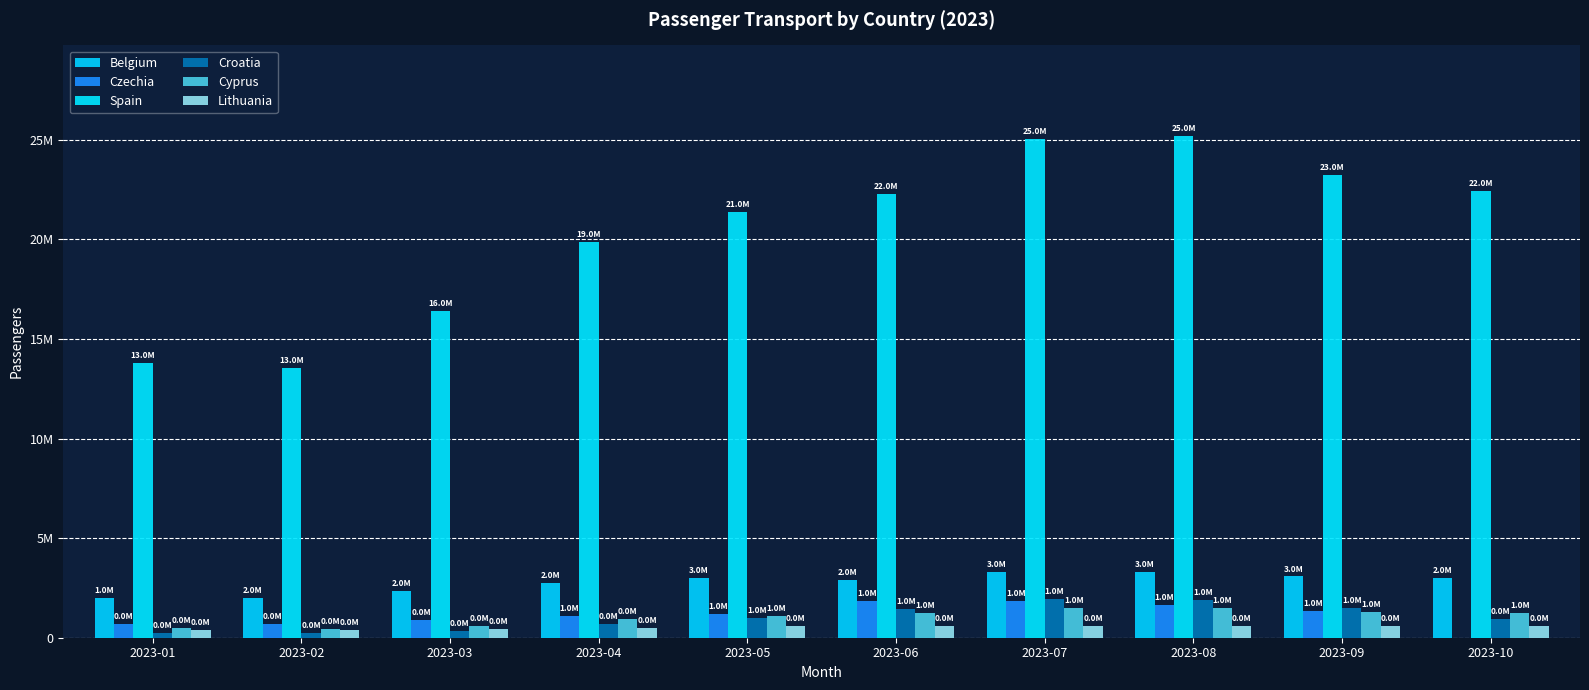

What are all the series names shown in the legend?

Belgium, Czechia, Spain, Croatia, Cyprus, Lithuania